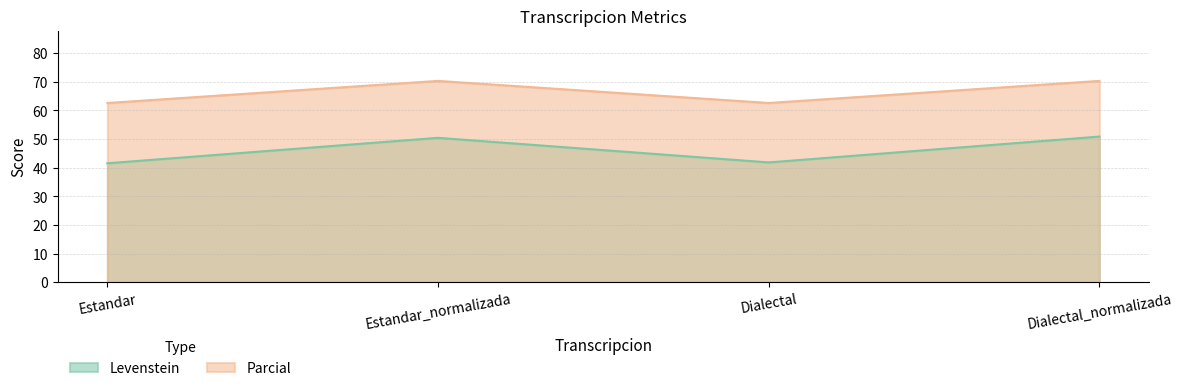

What is the total value across all series at Dialectal?

104.4